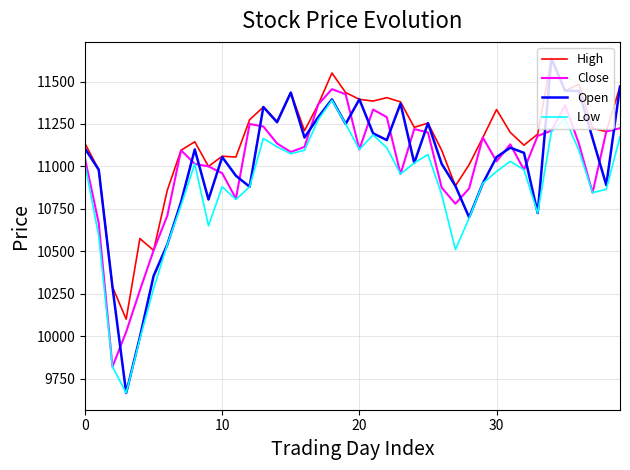

How many series are shown in this chart?

4